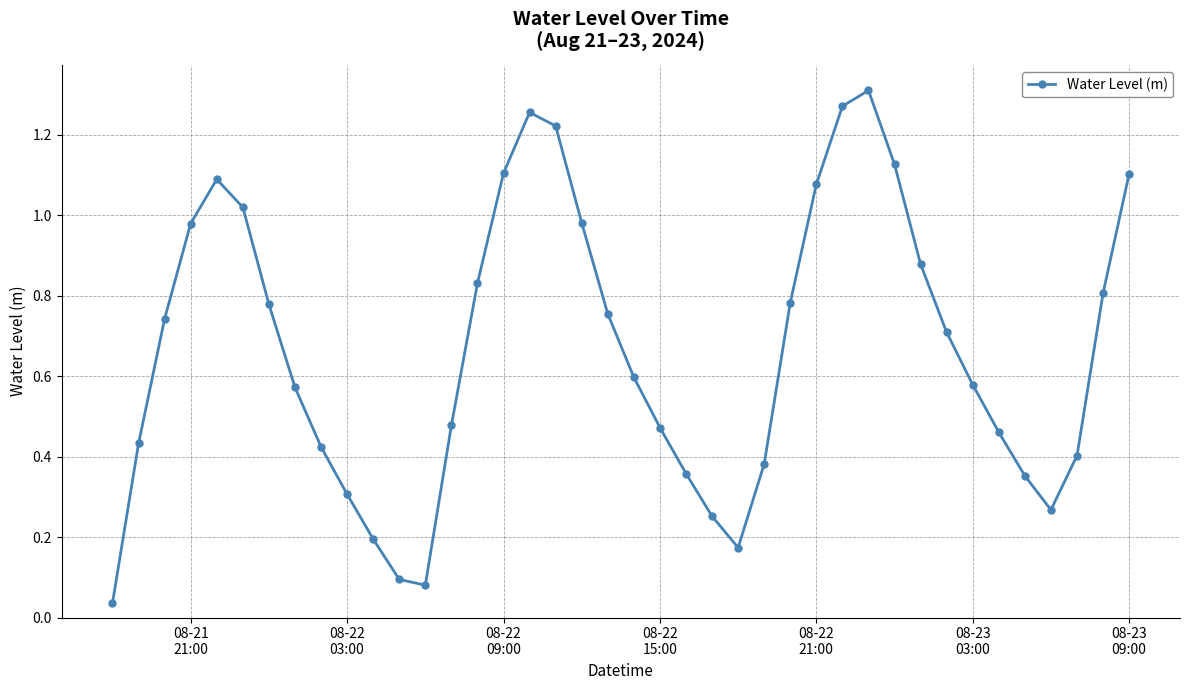

How many interior local valleys (lower than both neighbors) does the data have?

3